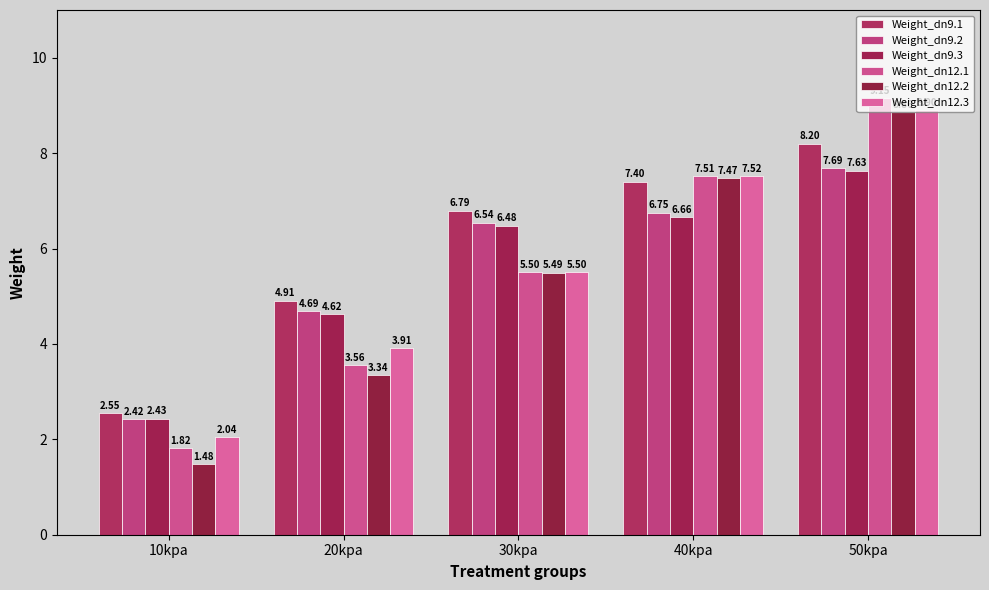

How many categories are shown in the chart?

5